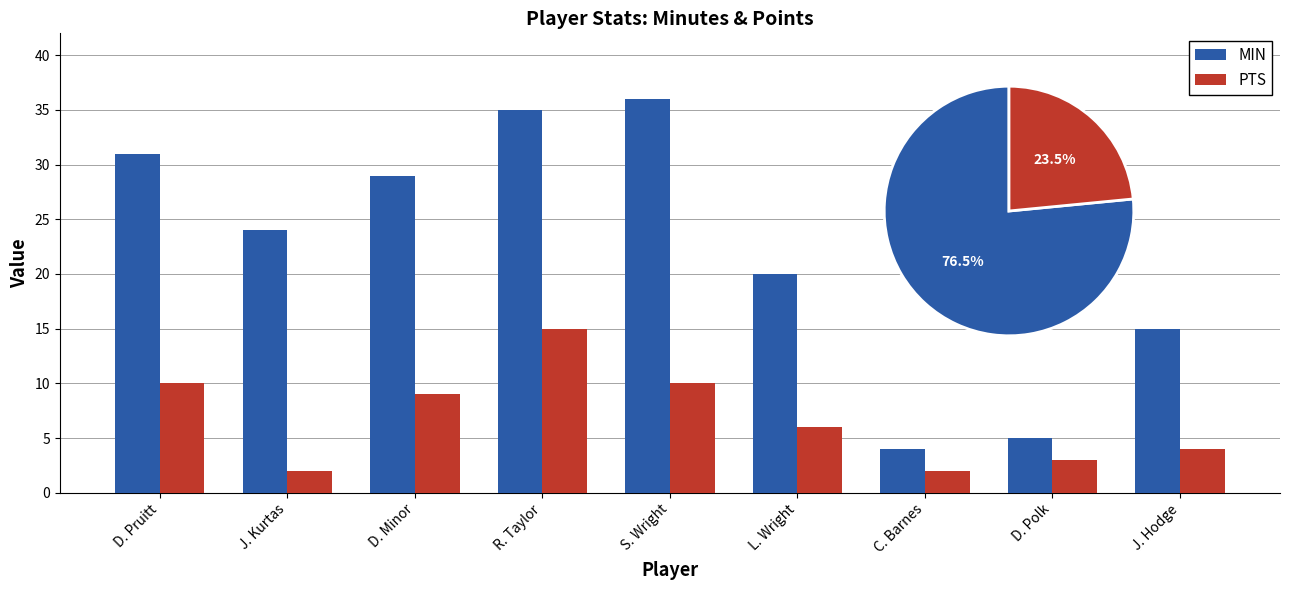

What are all the series names shown in the legend?

MIN, PTS